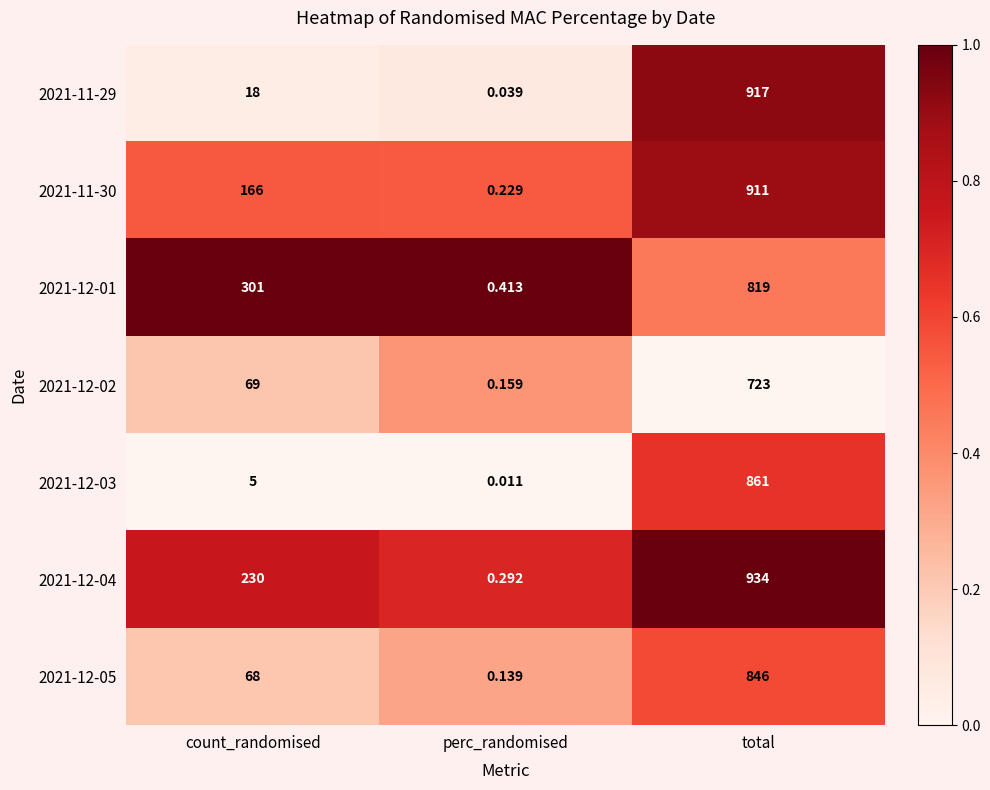

At which label is 2021-12-02 closest to 361?

count_randomised